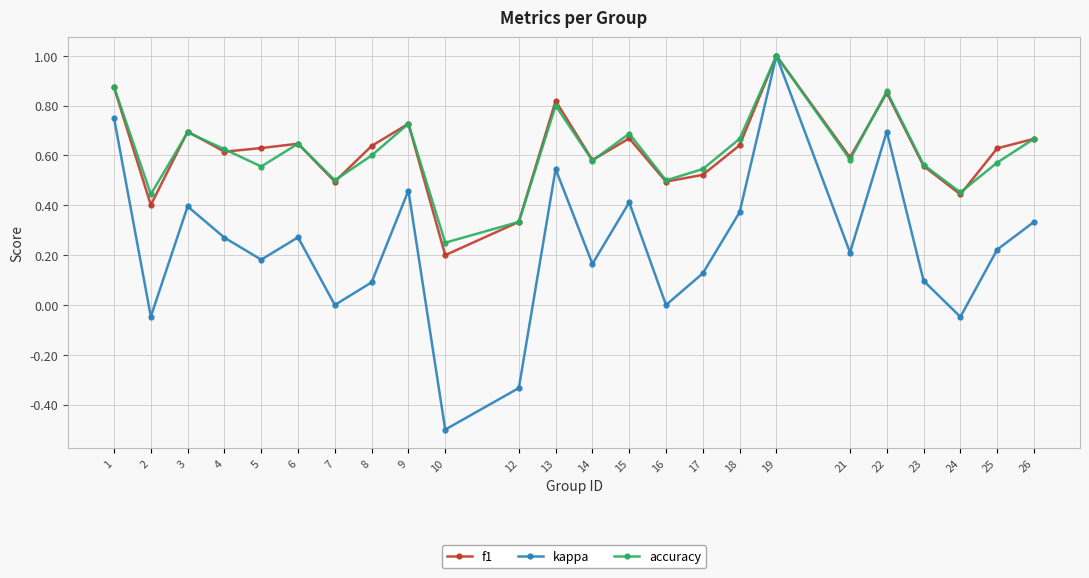

At how many categories does at least one series exceed 0?

24